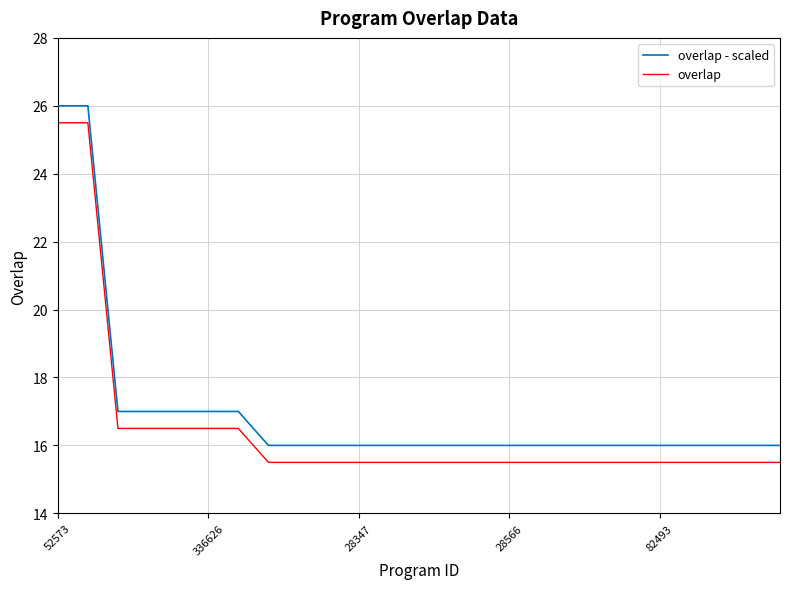

What is the maximum value shown in the chart?

26.0